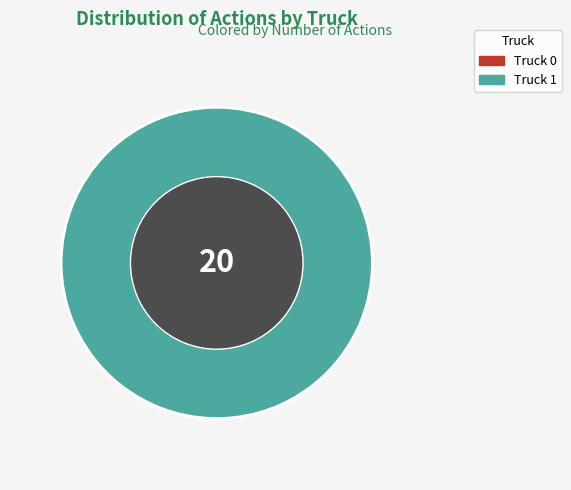

What is the change in value from Truck 0 to Truck 1?

+20